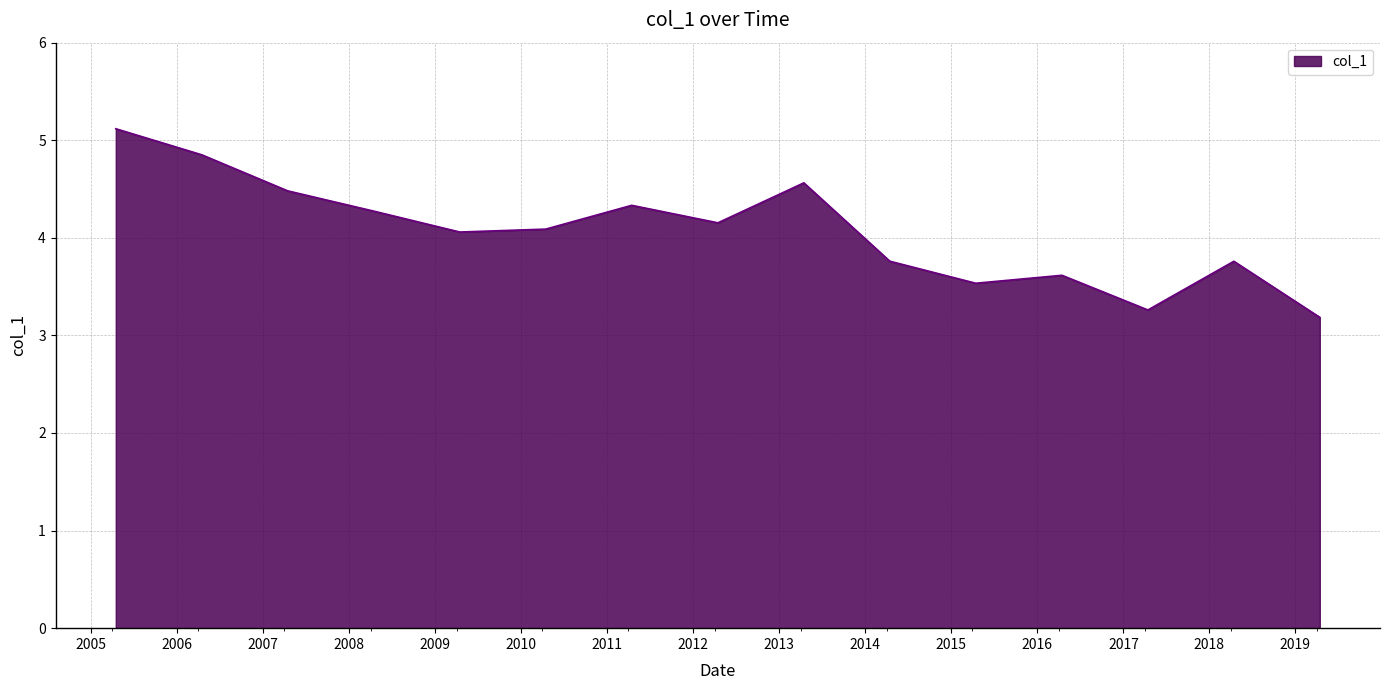

What is the minimum value shown in the chart?

3.2